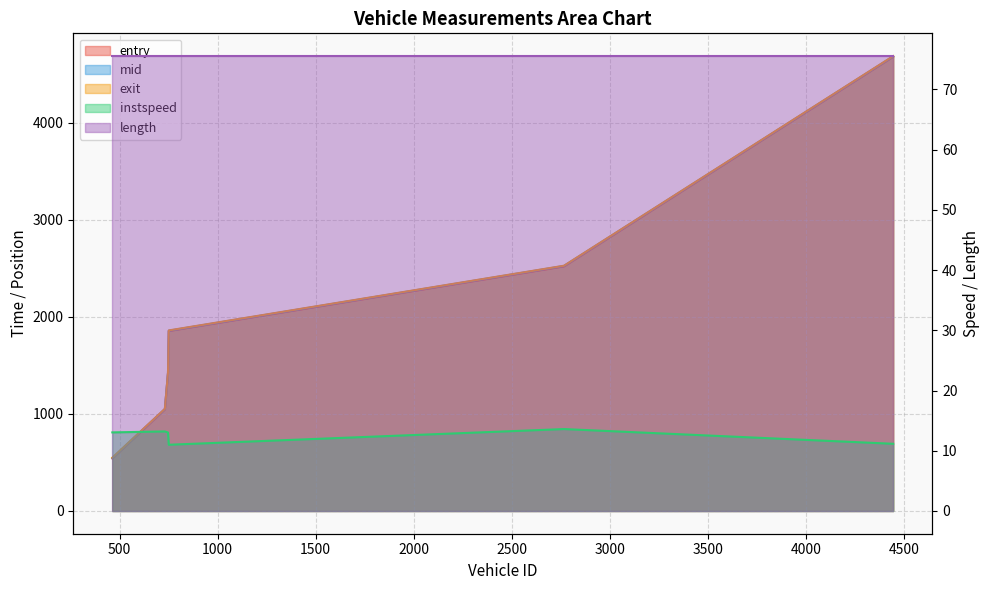

Reading right to left, transcribe all the data shown in this chart.

entry: 4446.0=4683.1	2767.0=2521.7	751.0=1855.3	747.0=1421.5	731.0=1047.5	463.0=541.2
mid: 4446.0=4686.2	2767.0=2526.1	751.0=1858.4	747.0=1424.2	731.0=1050.3	463.0=546.1
instspeed: 4446.0=11.2	2767.0=13.6	751.0=11.0	747.0=13.0	731.0=13.2	463.0=13.1
exit: 4446.0=4689.4	2767.0=2528.5	751.0=1861.5	747.0=1426.9	731.0=1053.1	463.0=549.3